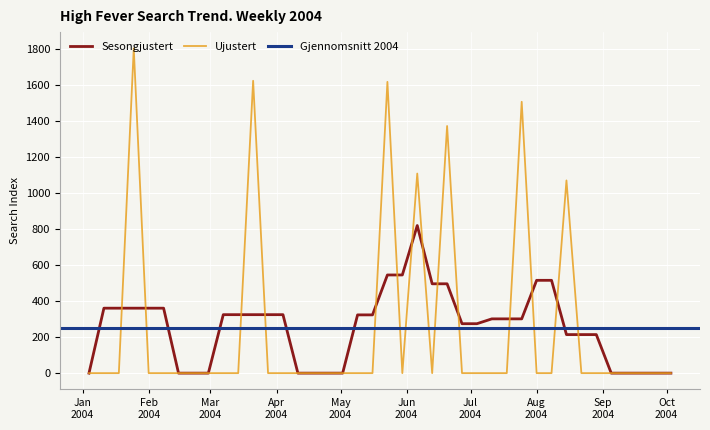

Rank the categories by value from highest to lowest.

2004-01-25, 2004-03-21, 2004-05-23, 2004-07-25, 2004-06-20, 2004-06-06, 2004-08-15, 2004-01-04, 2004-01-11, 2004-01-18, 2004-02-01, 2004-02-08, 2004-02-15, 2004-02-22, 2004-02-29, 2004-03-07, 2004-03-14, 2004-03-28, 2004-04-04, 2004-04-11, 2004-04-18, 2004-04-25, 2004-05-02, 2004-05-09, 2004-05-16, 2004-05-30, 2004-06-13, 2004-06-27, 2004-07-04, 2004-07-11, 2004-07-18, 2004-08-01, 2004-08-08, 2004-08-22, 2004-08-29, 2004-09-05, 2004-09-12, 2004-09-19, 2004-09-26, 2004-10-03